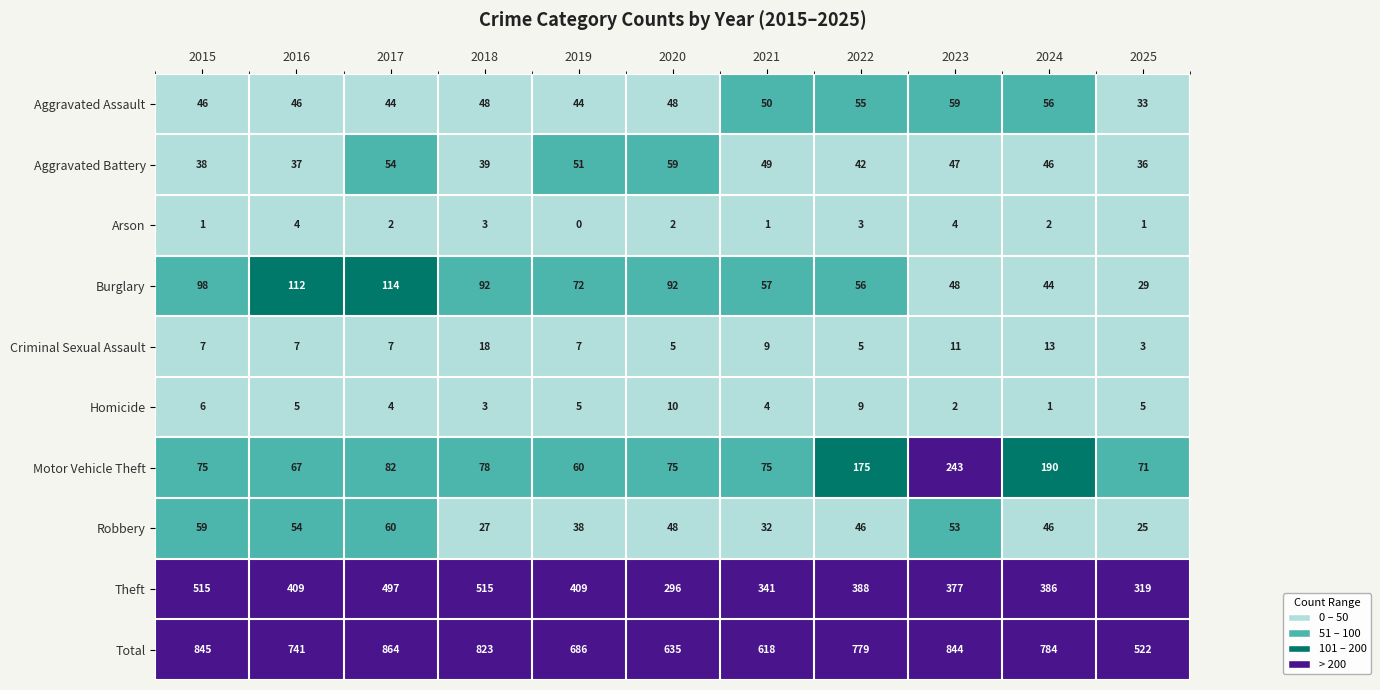

Where is Robbery nearest to the value 42?

2019